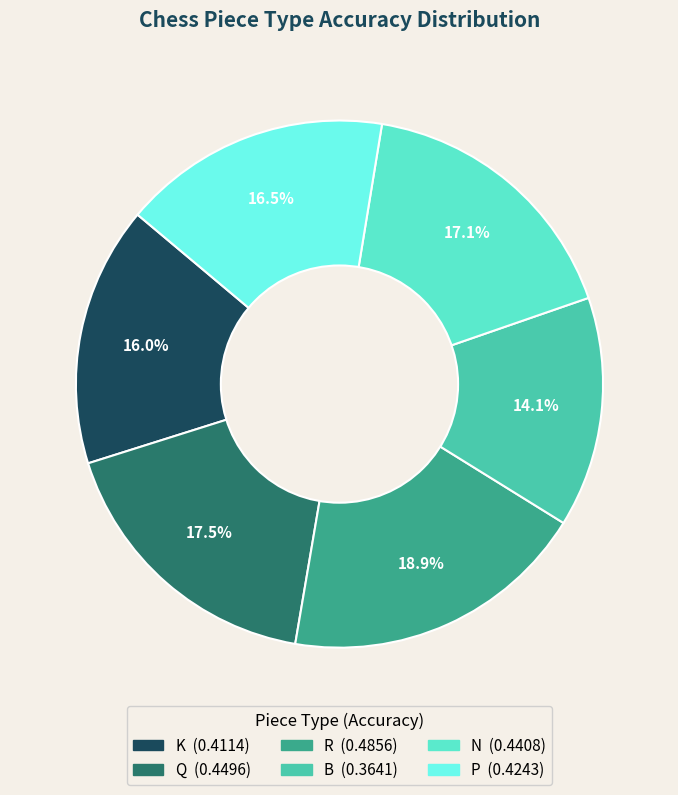

What is the largest slice in the pie chart?

R